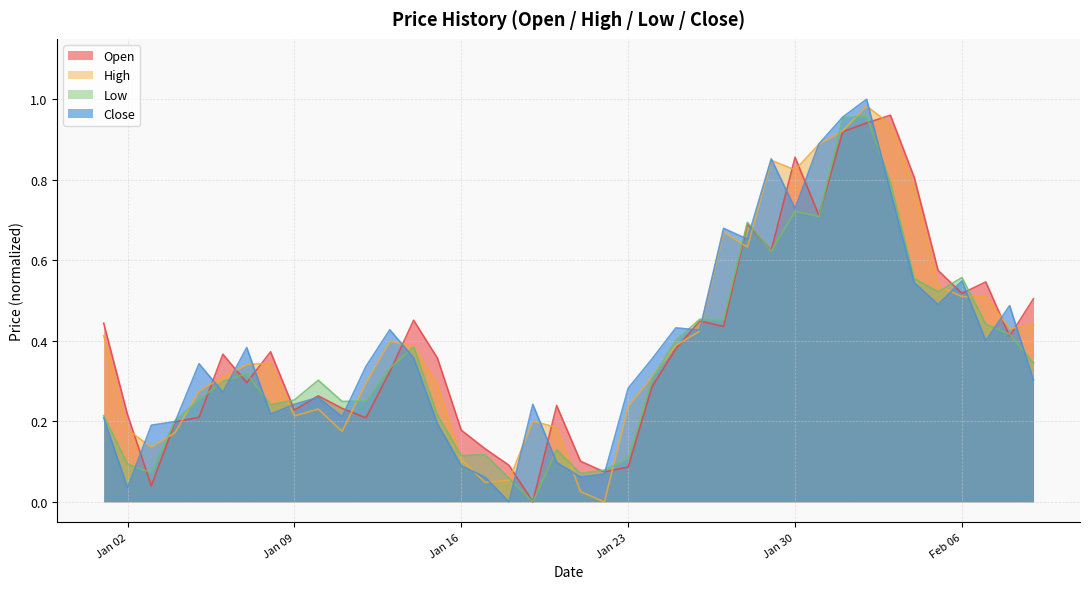

At which category does Low reach its first local peak?

2023-01-07